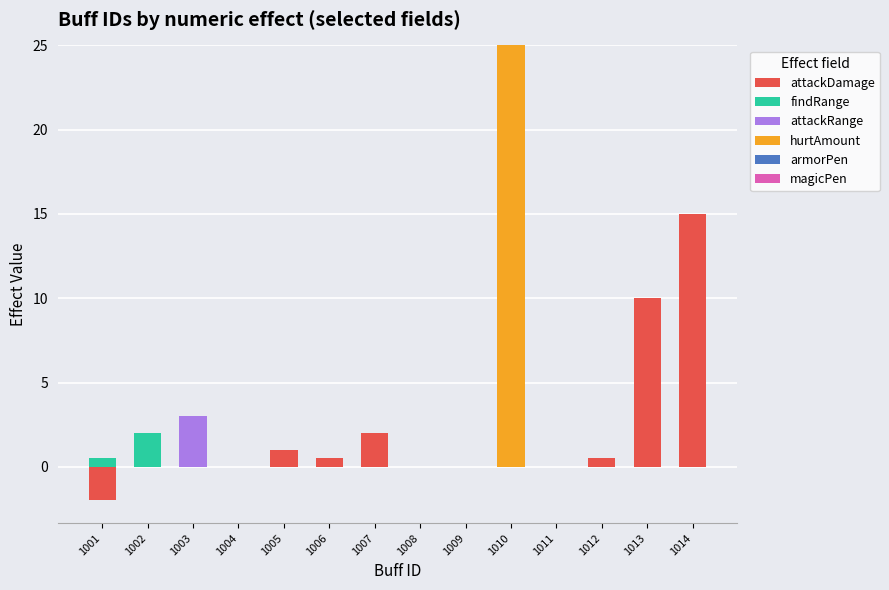

What is the total value across all series at 1003?

3.0